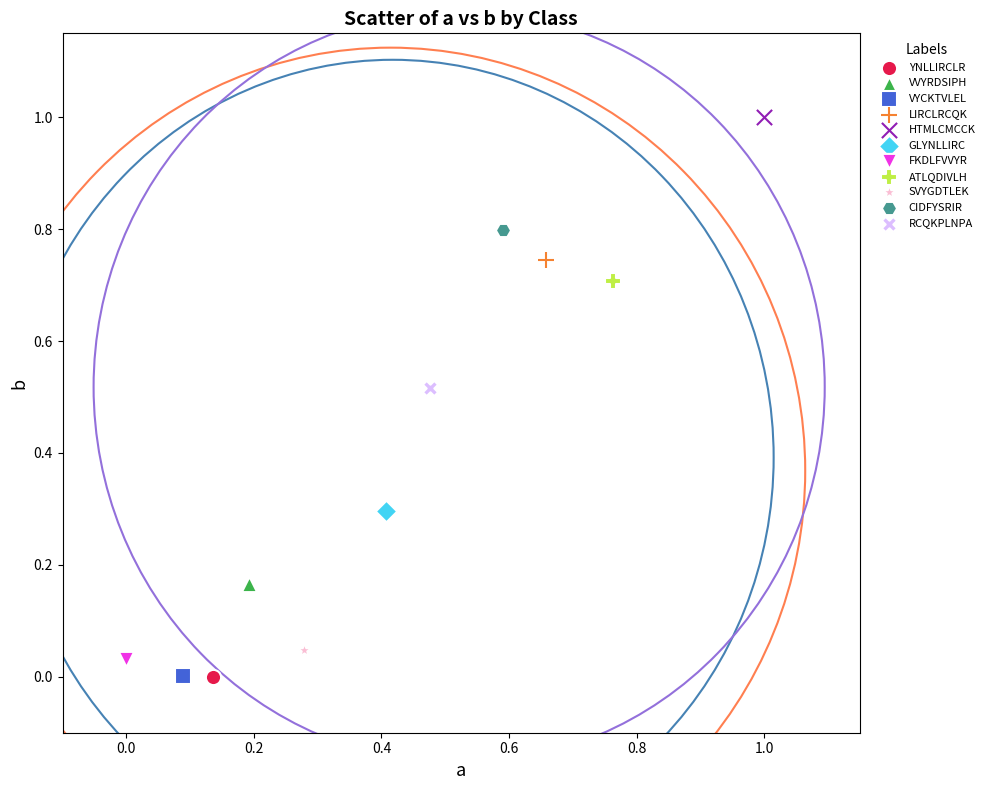

What are all the series names shown in the legend?

YNLLIRCLR, VVYRDSIPH, VYCKTVLEL, LIRCLRCQK, HTMLCMCCK, GLYNLLIRC, FKDLFVVYR, ATLQDIVLH, SVYGDTLEK, CIDFYSRIR, RCQKPLNPA